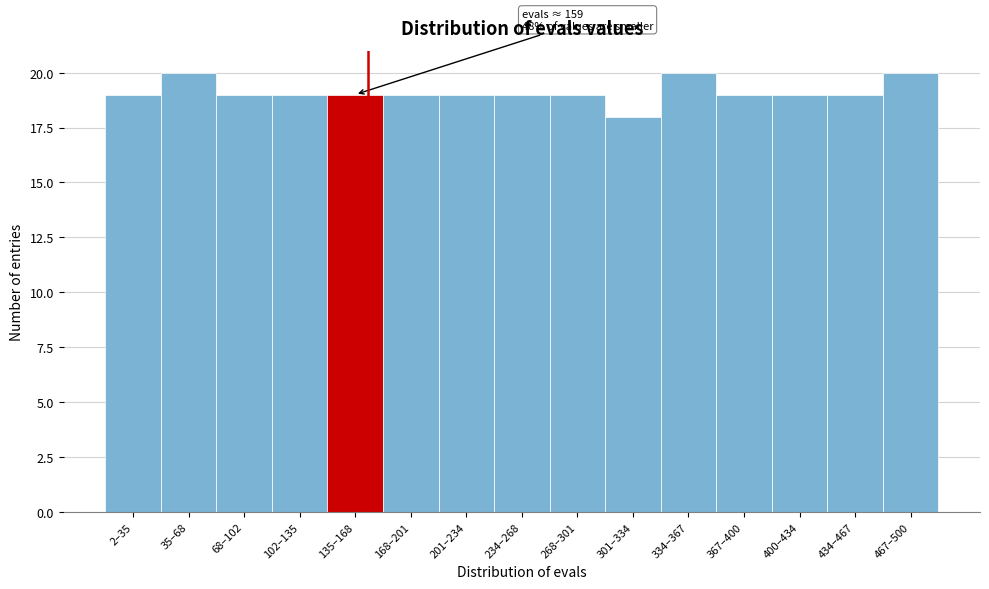

Reading right to left, transcribe all the data shown in this chart.

20	19	19	19	20	18	19	19	19	19	19	19	19	20	19